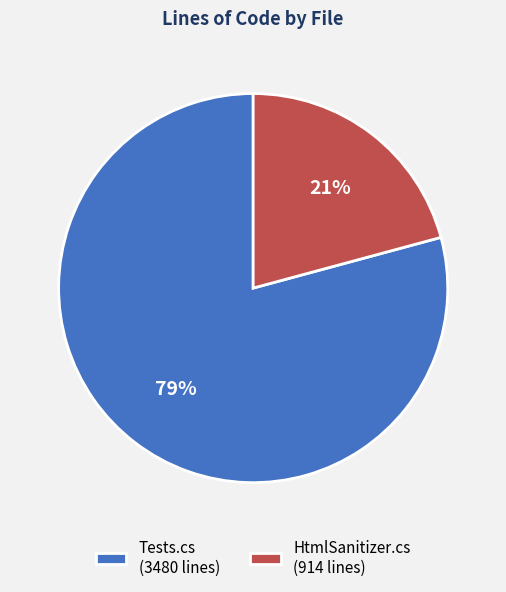

To the nearest percent, what is the average slice percentage?

50%